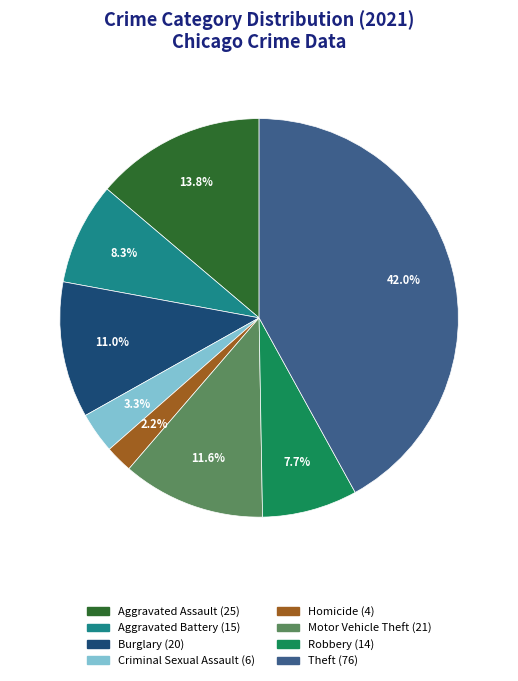

Does any single category account for the majority?

No